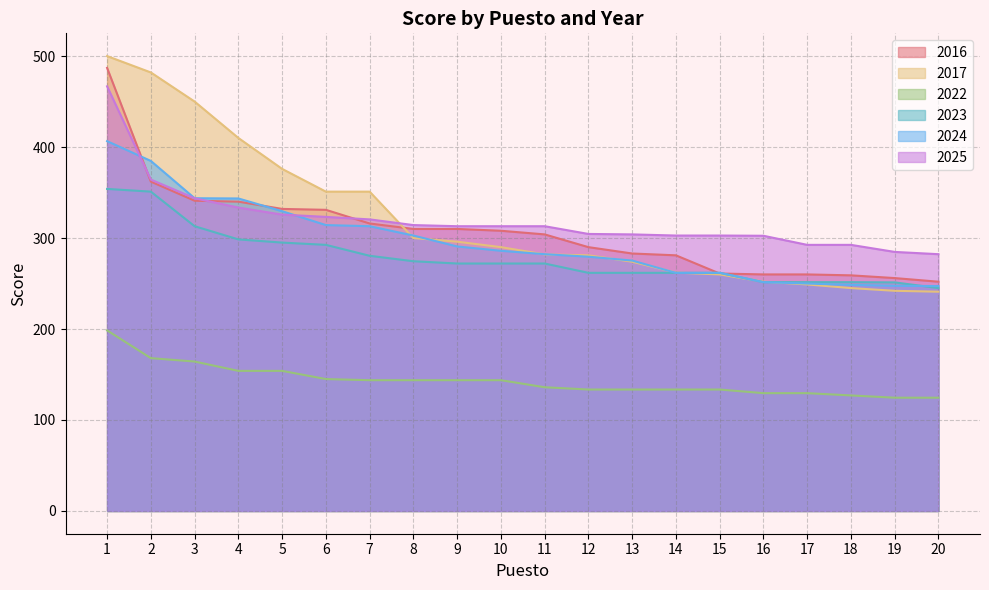

True or false: 2022 has a value of 145.0 at 6.

True